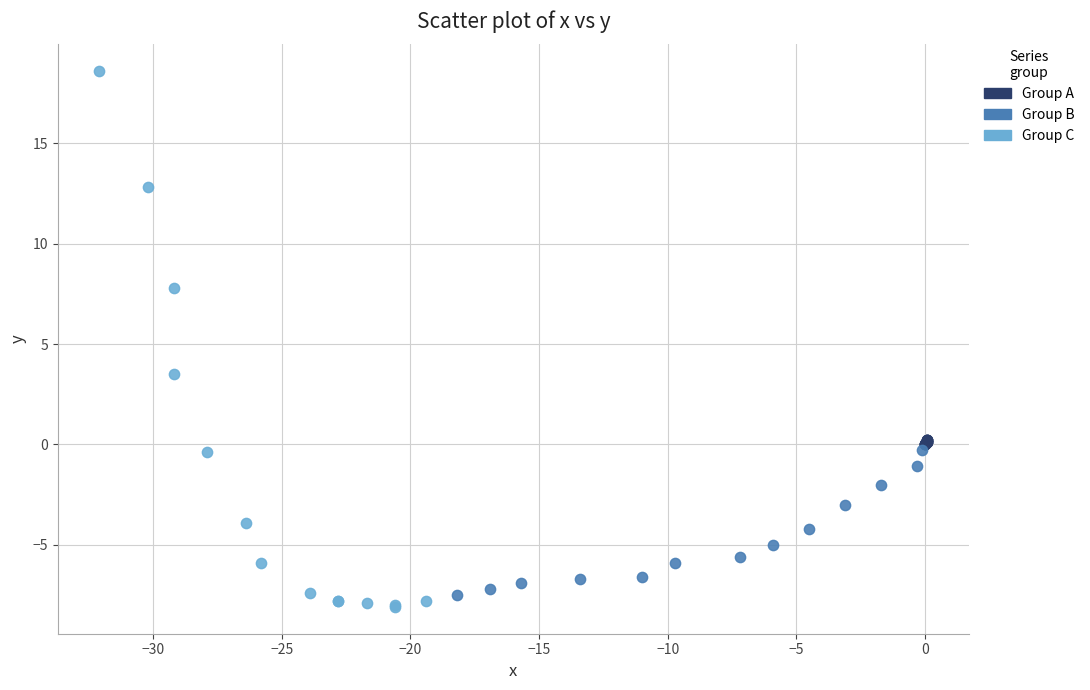

Which series contains the highest Y value?

Group C